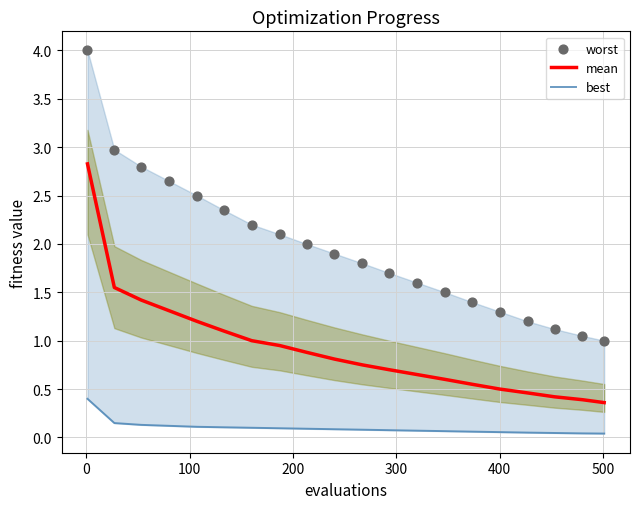

What is the highest value of the mean series?

2.8